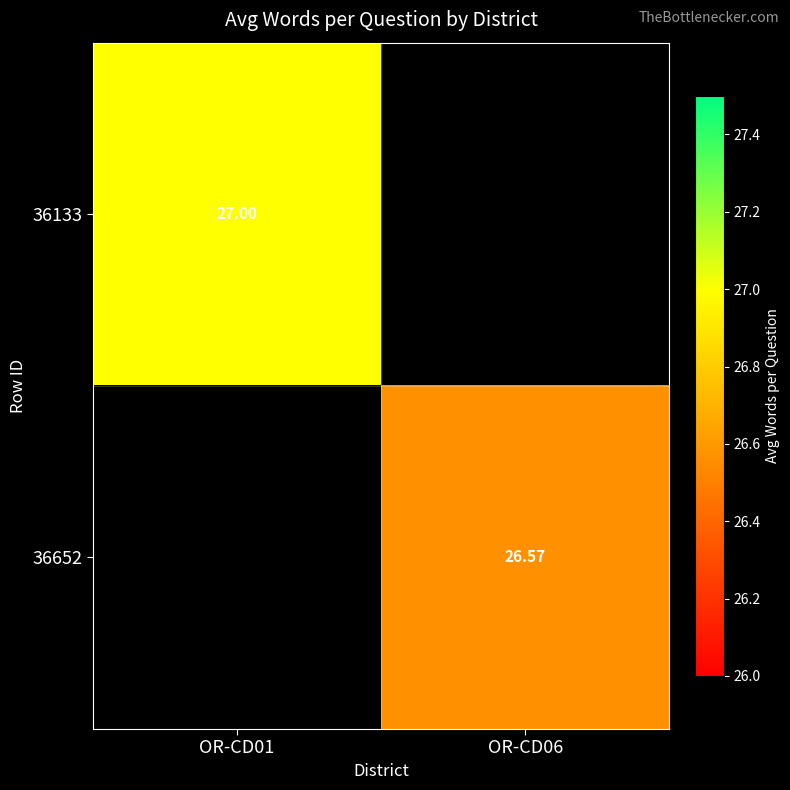

Is the value of 36133 at OR-CD01 greater than the value of 36652 at OR-CD06?

Yes